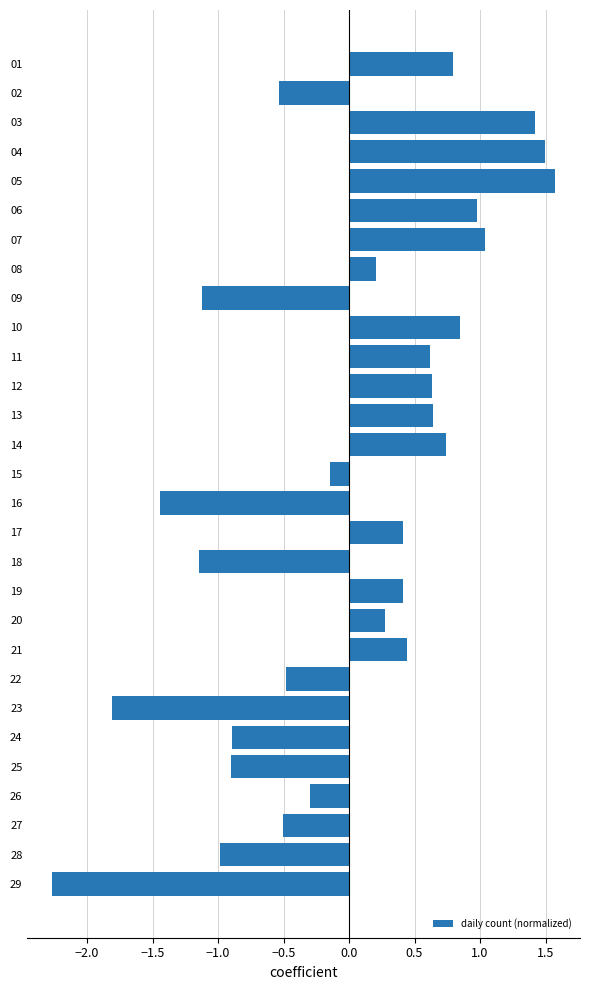

The chart shows a value of 0.6 at 12. True or false?

True